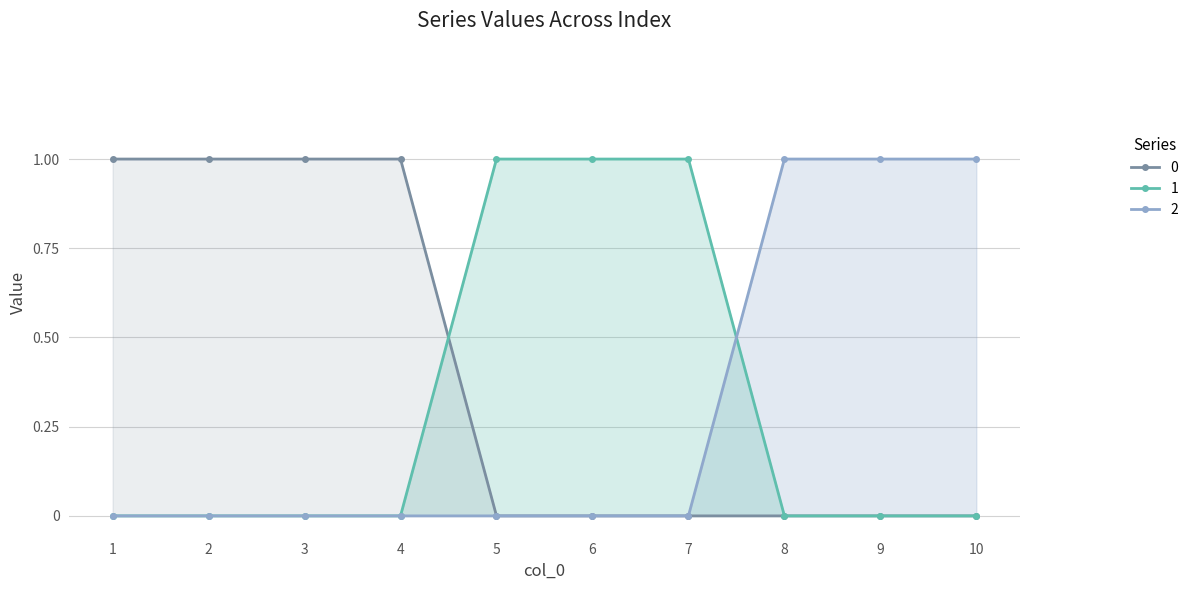

Does the chart have visible grid lines?

Yes